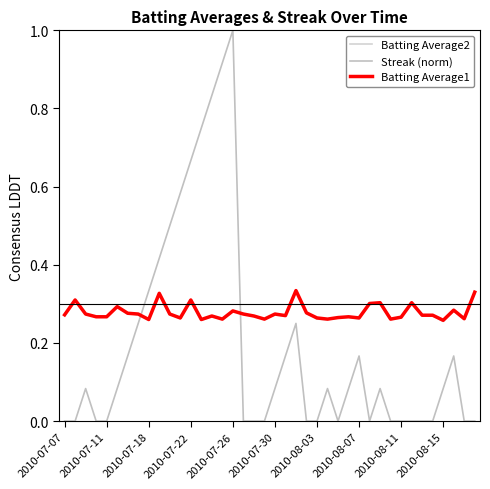

How many lines are shown in the chart?

3